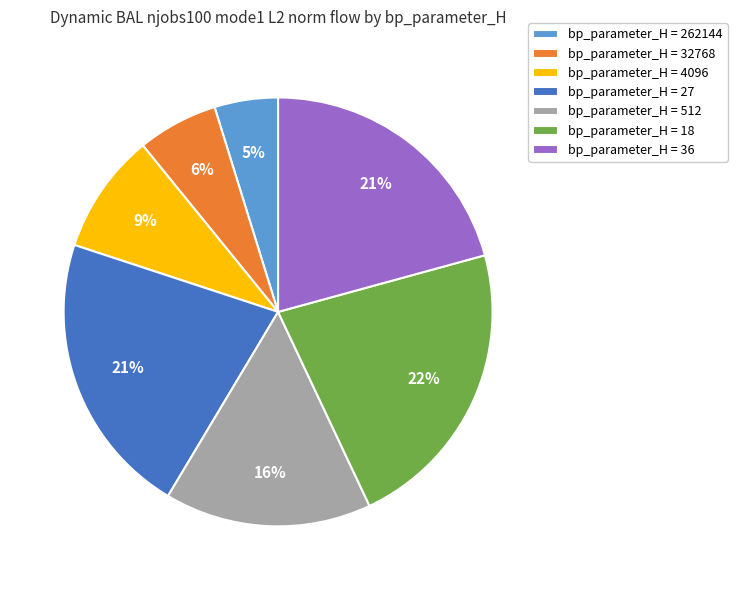

Is the sum of bp_parameter_H = 4096 and bp_parameter_H = 32768 greater than half?

No